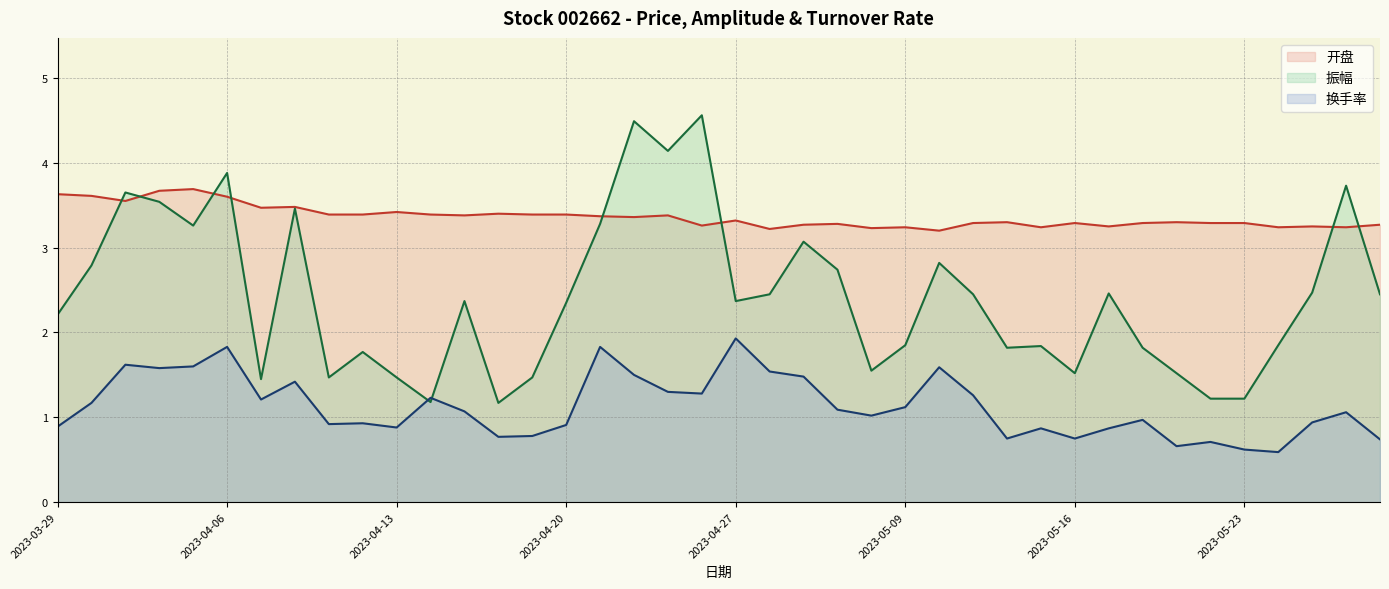

Where is 开盘 nearest to the value 3?

2023-05-10